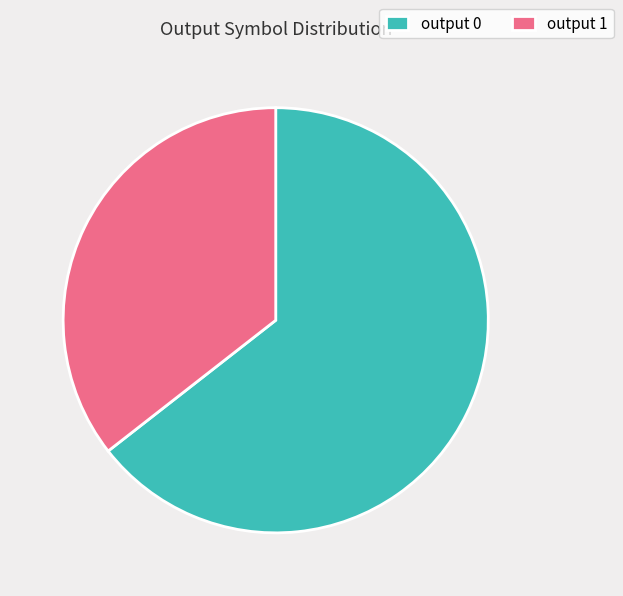

Does any single category account for the majority?

Yes